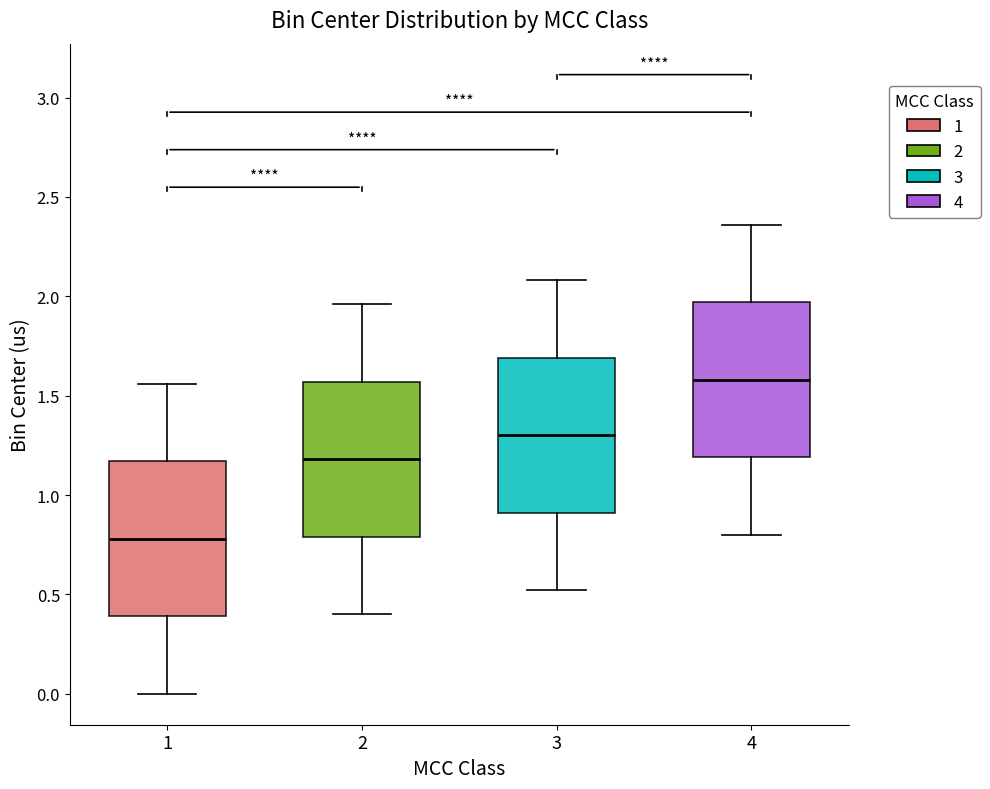

Which box's median line is the highest?

4